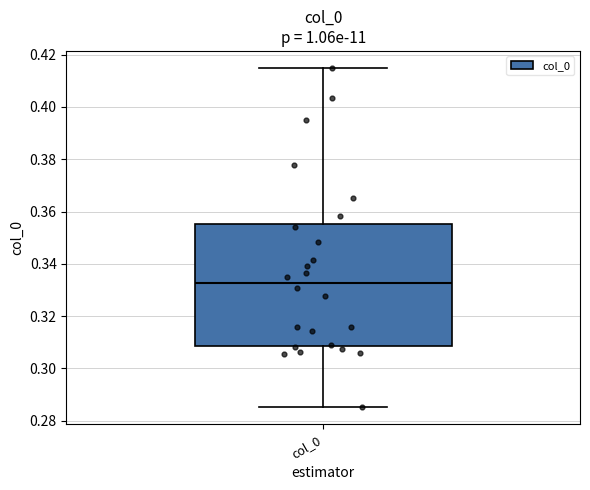

Read this box plot against the y-axis: the position of the median line, the range covered by the box, and the ends of both whiskers. The values are not printed on the chart, so give them approximately, as read against the axis.

median 0.332, box 0.308 to 0.356, whiskers 0.286 to 0.414